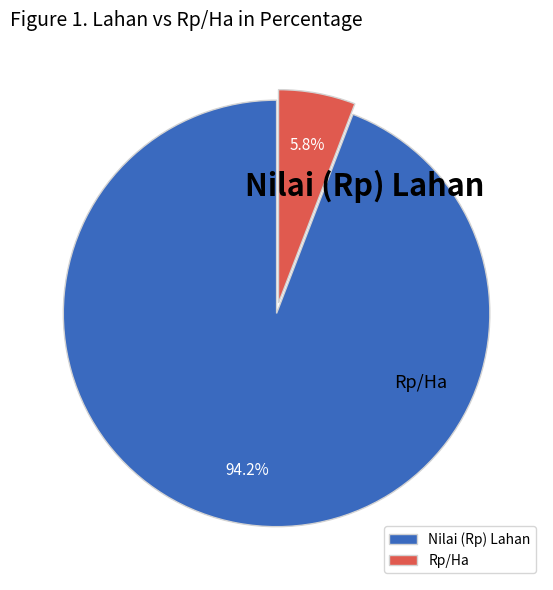

Does Nilai (Rp) Lahan account for over 50% of the chart?

Yes